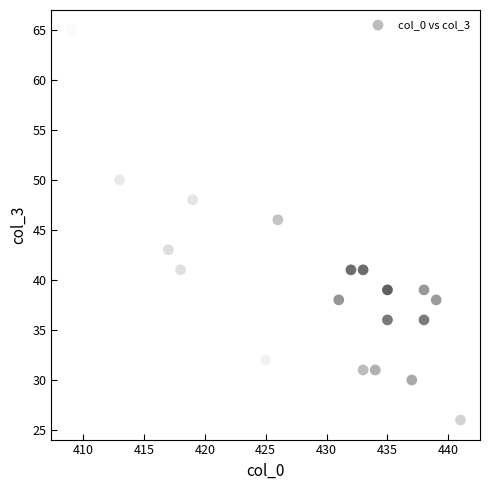

What is the range of Y values (max minus min)?

39